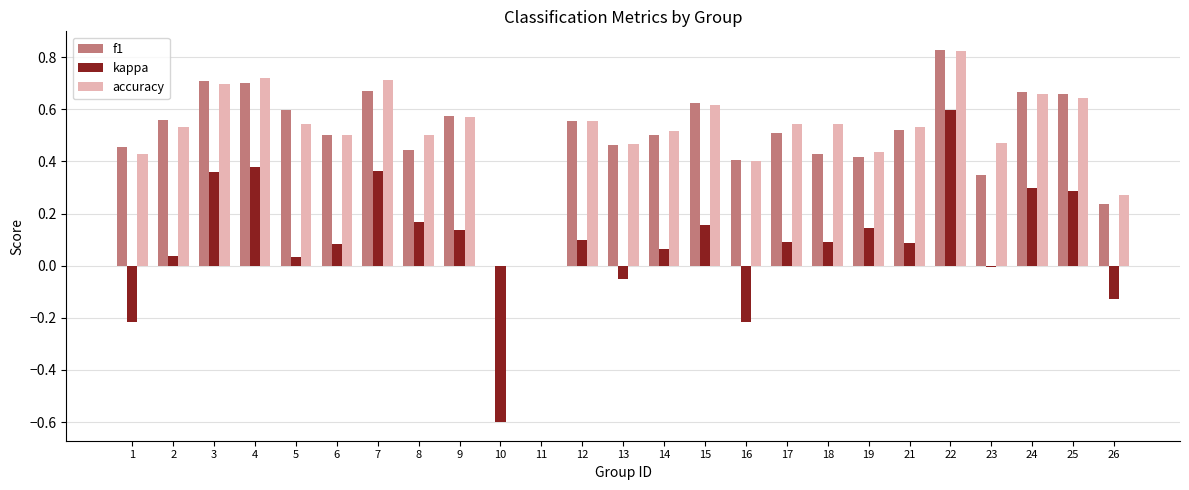

Between 10 and 16, which series saw the biggest shift?

f1